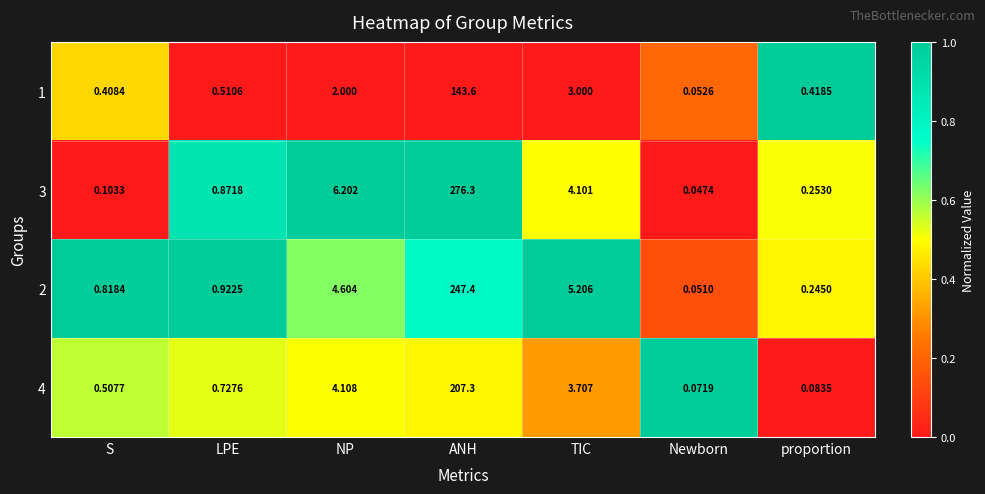

At which label is 4 closest to 103?

NP